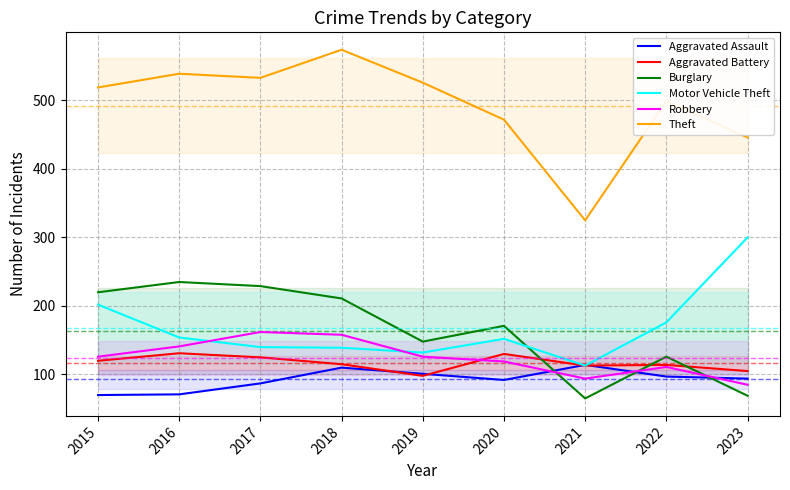

What is the sum of the Robbery values at 2016 and 2017?

303